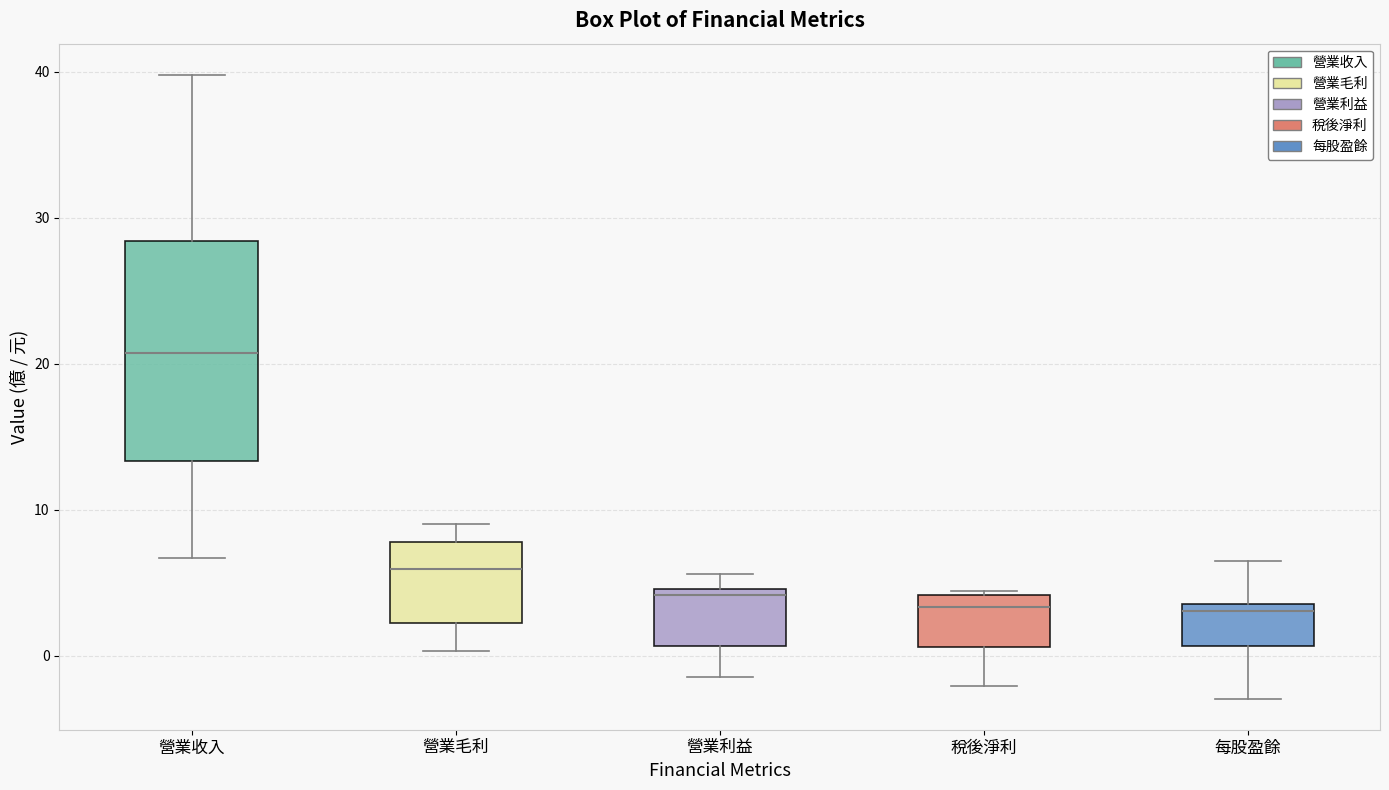

Reading left to right, transcribe this box plot: for each box, give where its median line is, the range the box spans, and where its two whiskers end, as read against the y-axis. The values are not printed on the chart, so give them approximately, as read against the axis.

營業收入: median 21, box 13 to 28, whiskers 7 to 40
營業毛利: median 6, box 2 to 8, whiskers 0 to 9
營業利益: median 4, box 1 to 5, whiskers -1 to 6
稅後淨利: median 3, box 1 to 4, whiskers -2 to 4 (just above the box's upper edge)
每股盈餘: median 3, box 1 to 4, whiskers -3 to 7